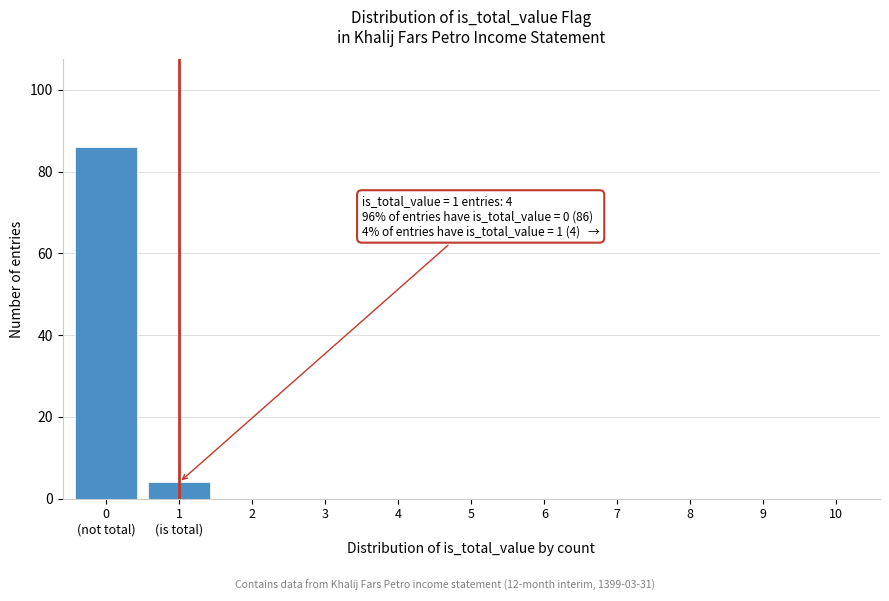

What is the sum of all values?

90